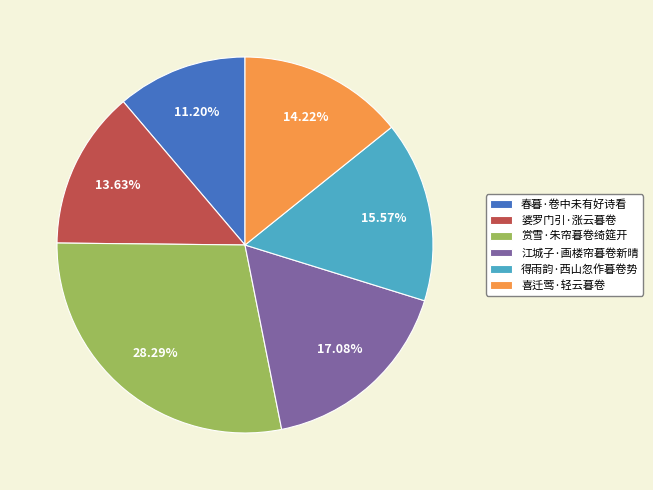

To the nearest percent, what percentage of the pie is 喜迁莺·轻云暮卷?

14%